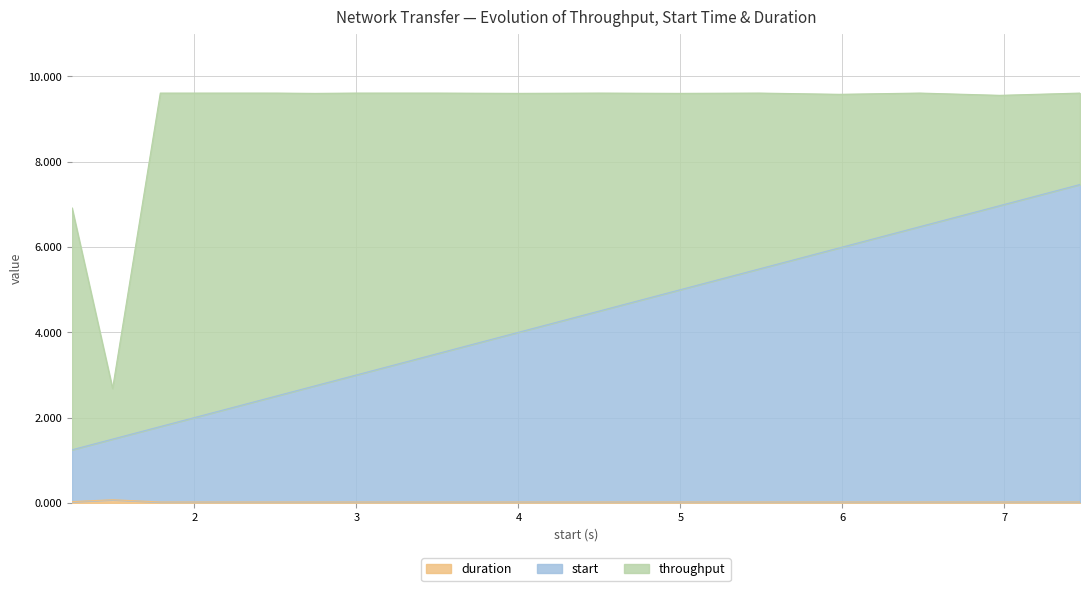

What is the label of the 5th point from the left?

2.269123